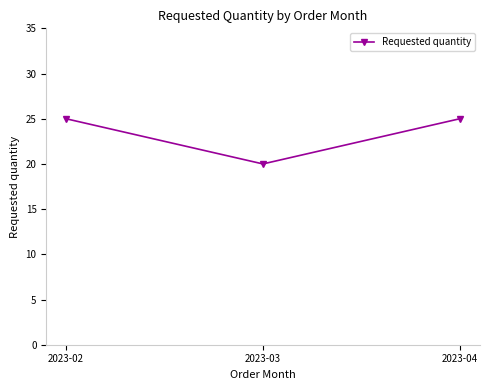

Is it true that the value at 2023-02 is 11?

False